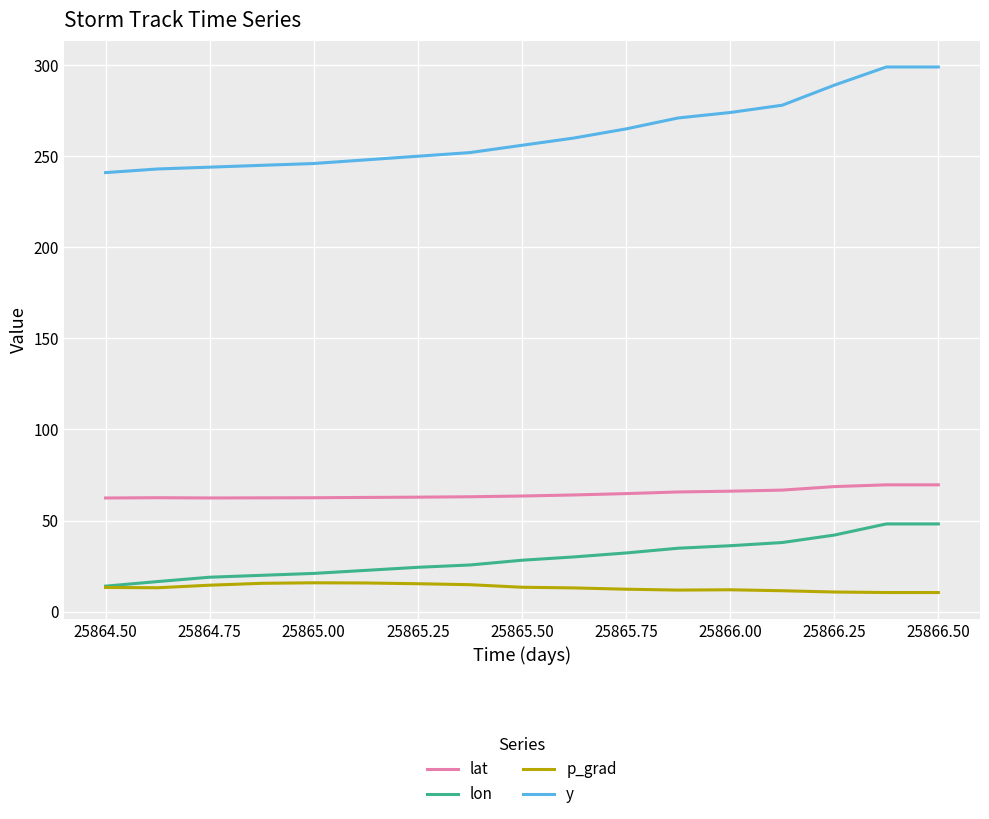

Which series has the largest total across all categories?

y